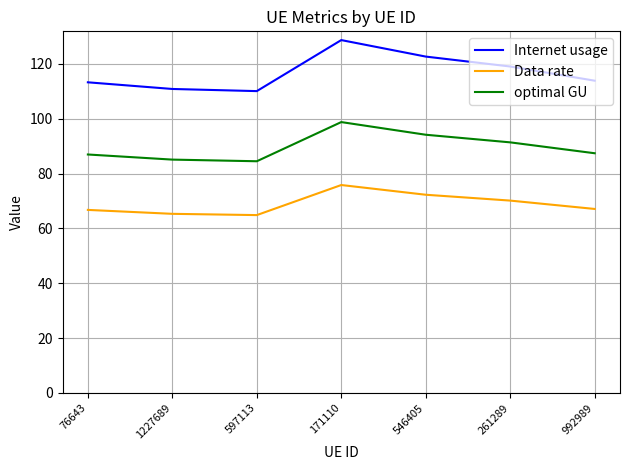

List the series in order of their overall mean, lowest first.

Data rate, optimal GU, Internet usage